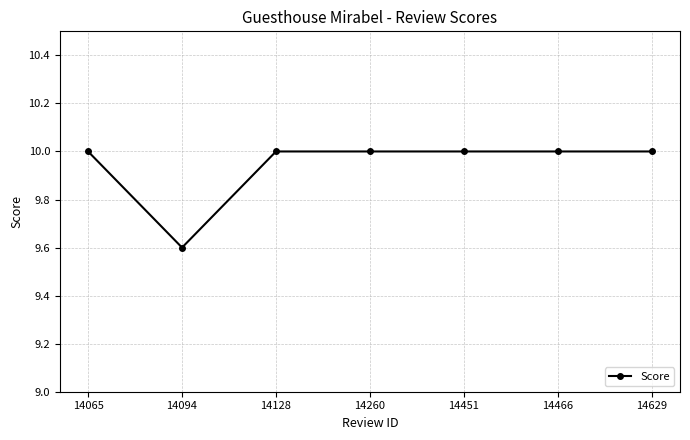

How many categories are shown in the chart?

7